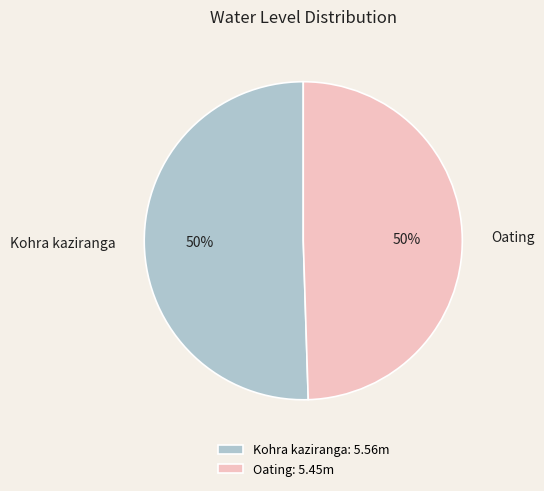

What is the ratio of the value at Oating to the value at Kohra kaziranga?

1.0